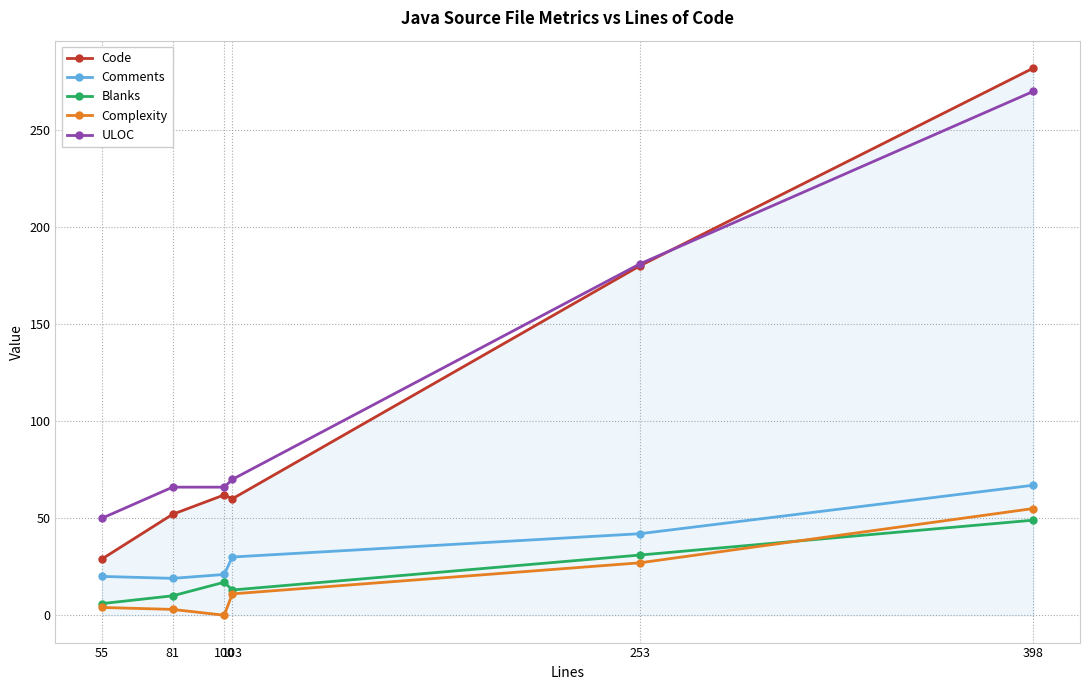

What is the lowest value of the Comments series?

19